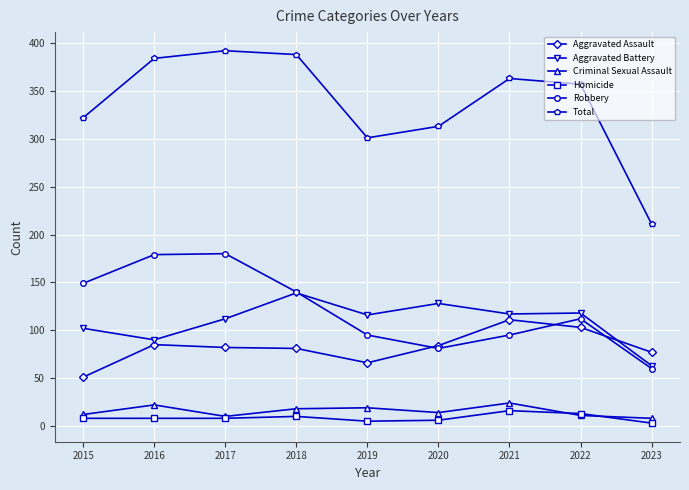

What is the difference between the maximum and second lowest values in the Robbery series?

99